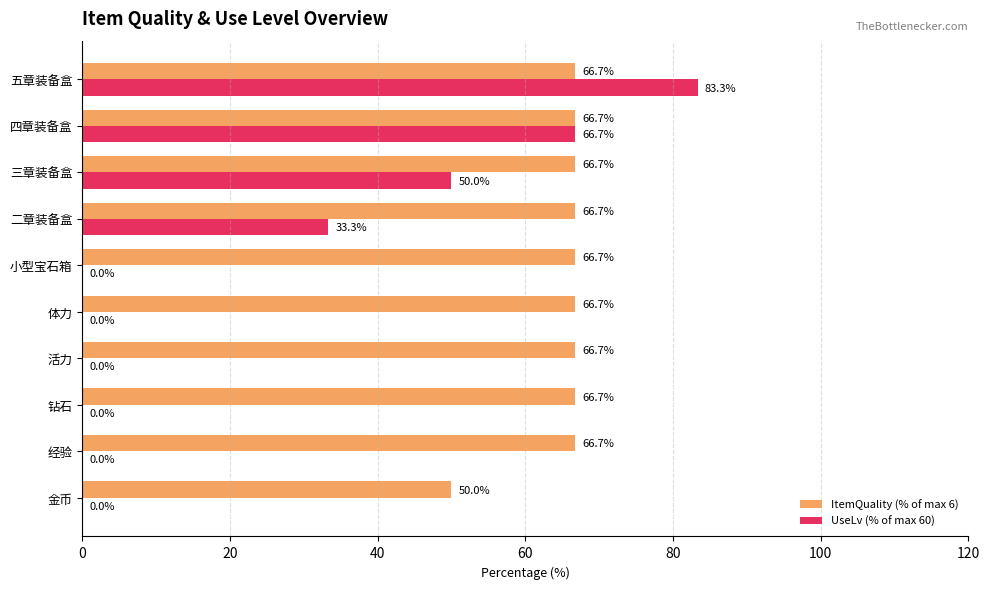

Which series changed the most between 小型宝石箱 and 二章装备盒?

UseLv (% of max 60)